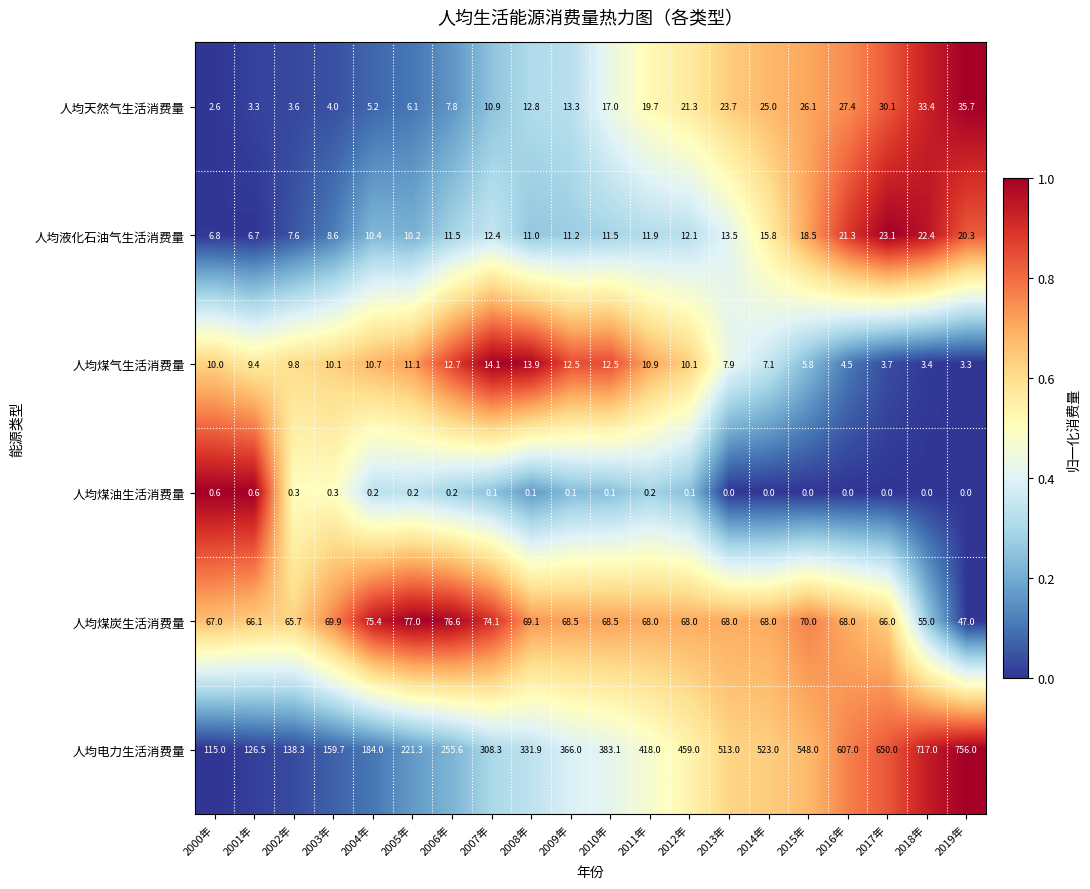

Which series has the widest spread of values?

人均电力生活消费量